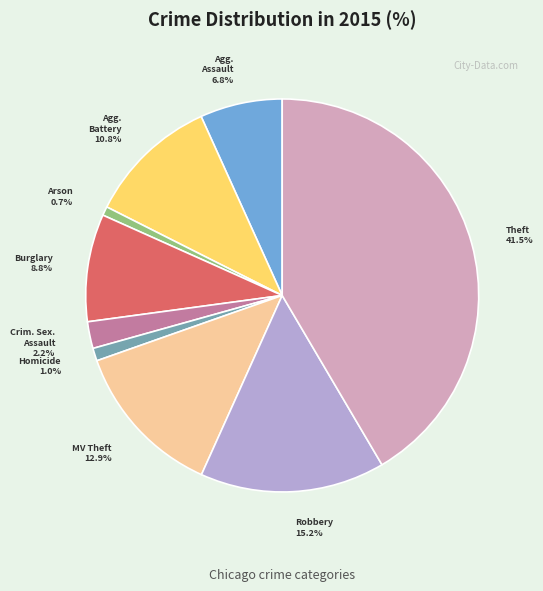

Is there any slice that represents more than half of the pie?

No